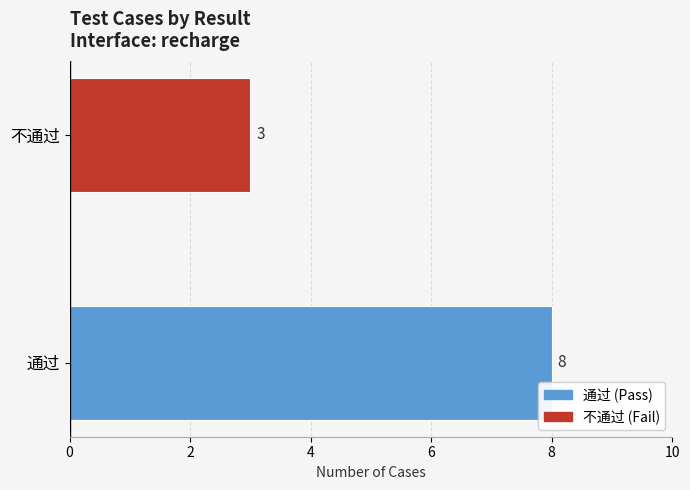

What is the ratio of the value at 不通过 to the value at 通过?

0.4